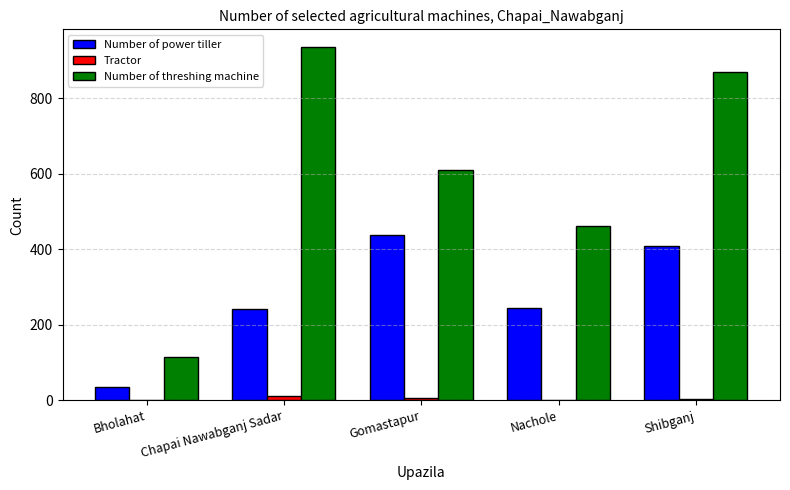

Count the number of data series in this chart.

3